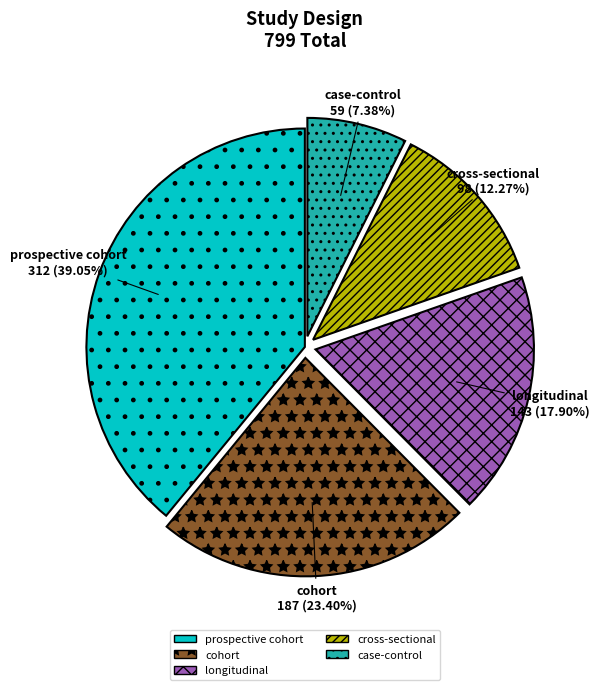

How many segments does this pie chart have?

5